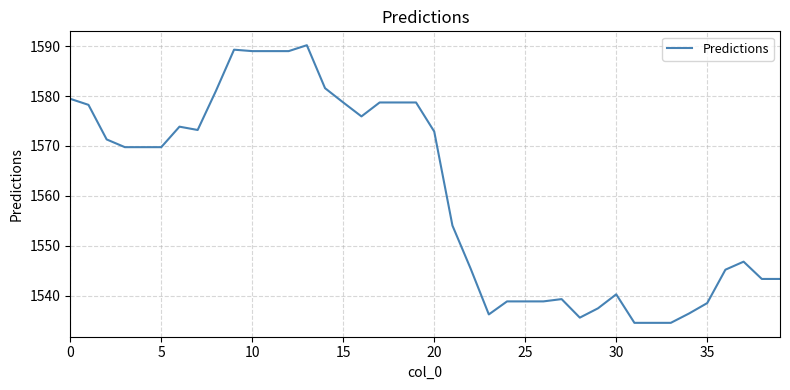

What is the smallest value displayed?

1534.5